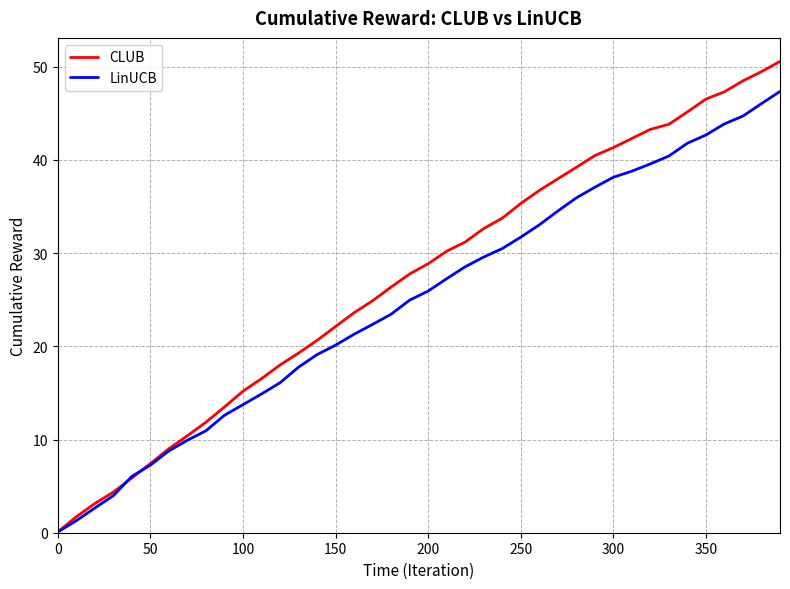

Which series has the largest total across all categories?

CLUB